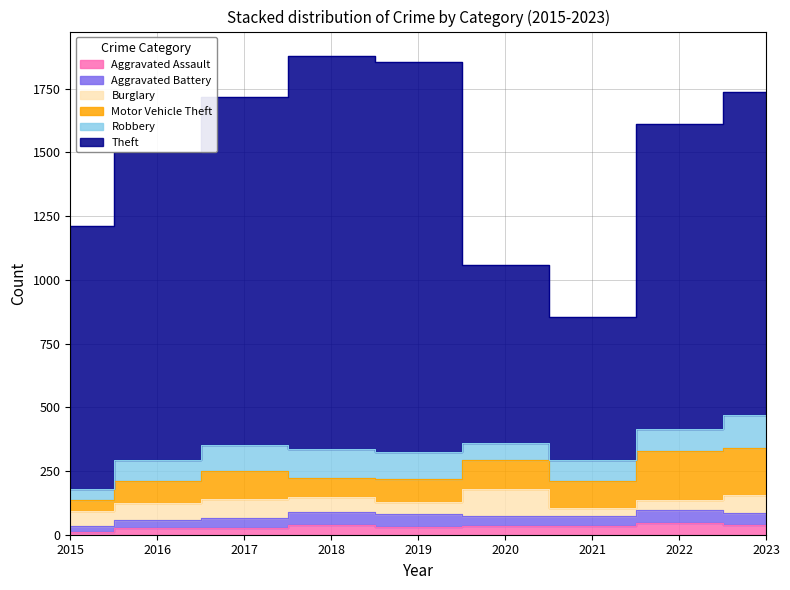

Which series has the largest total across all categories?

Theft